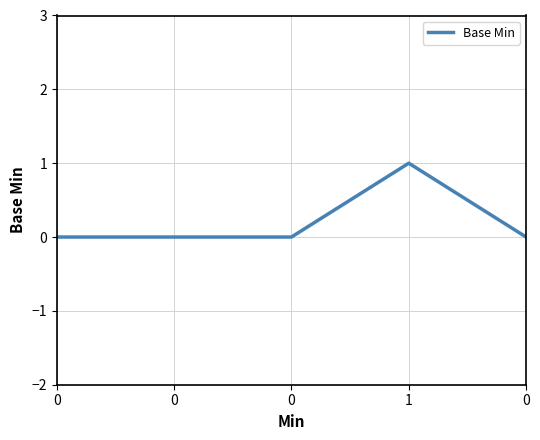

List the labels in order of value, largest first.

1, 0, 0, 0, 0